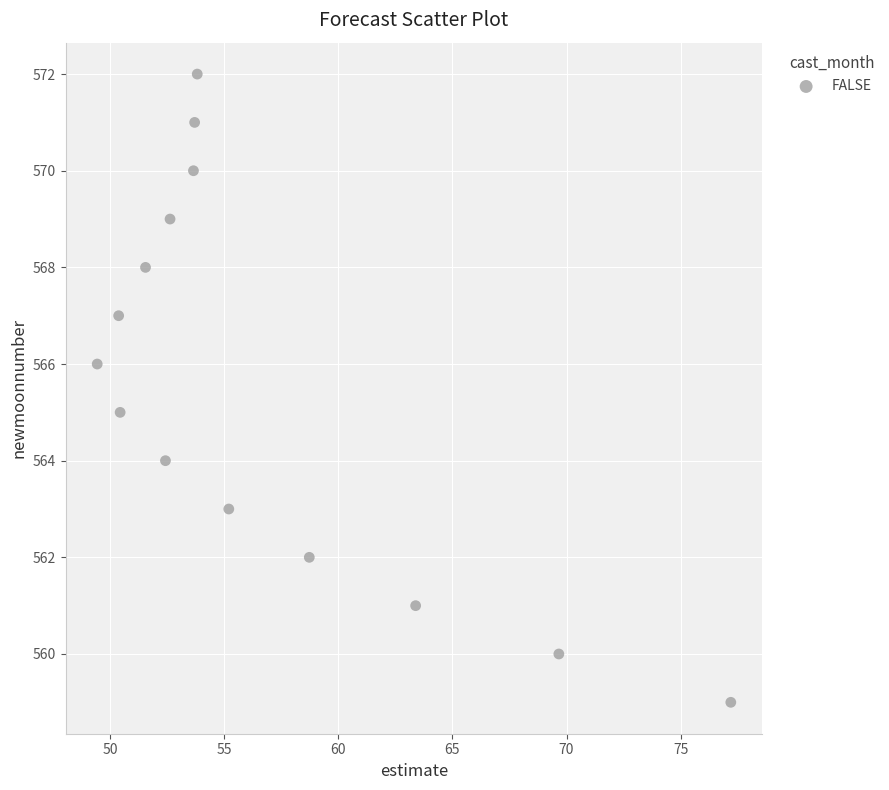

What is the range of Y values (max minus min)?

13